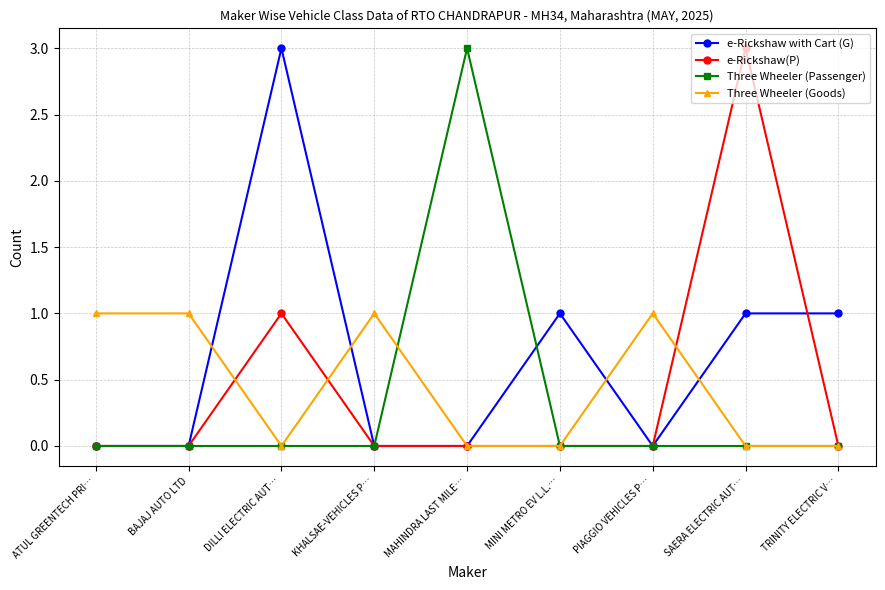

What is the sum of the e-Rickshaw with Cart (G) values at PIAGGIO VEHICLES P… and SAERA ELECTRIC AUT…?

1